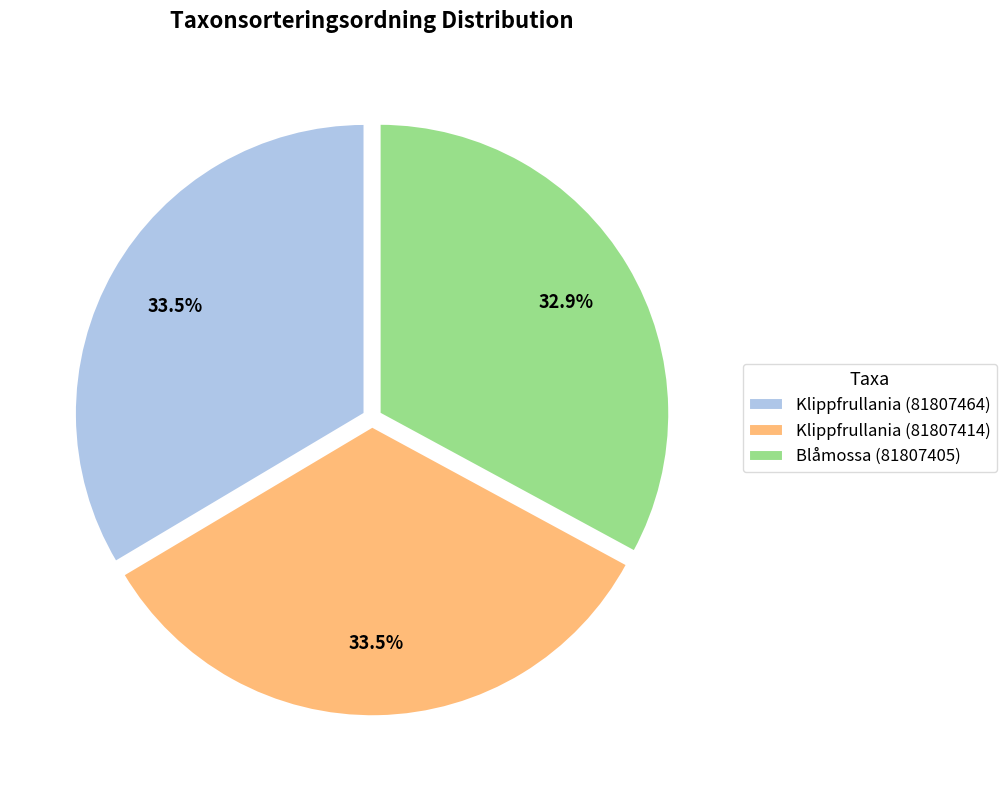

Which has a higher value, Klippfrullania (81807464) or Blåmossa (81807405)?

Klippfrullania (81807464)